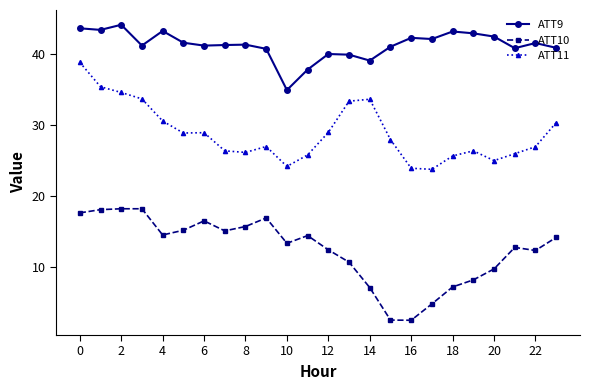

What is the difference between the maximum and minimum values in the ATT9 series?

9.2